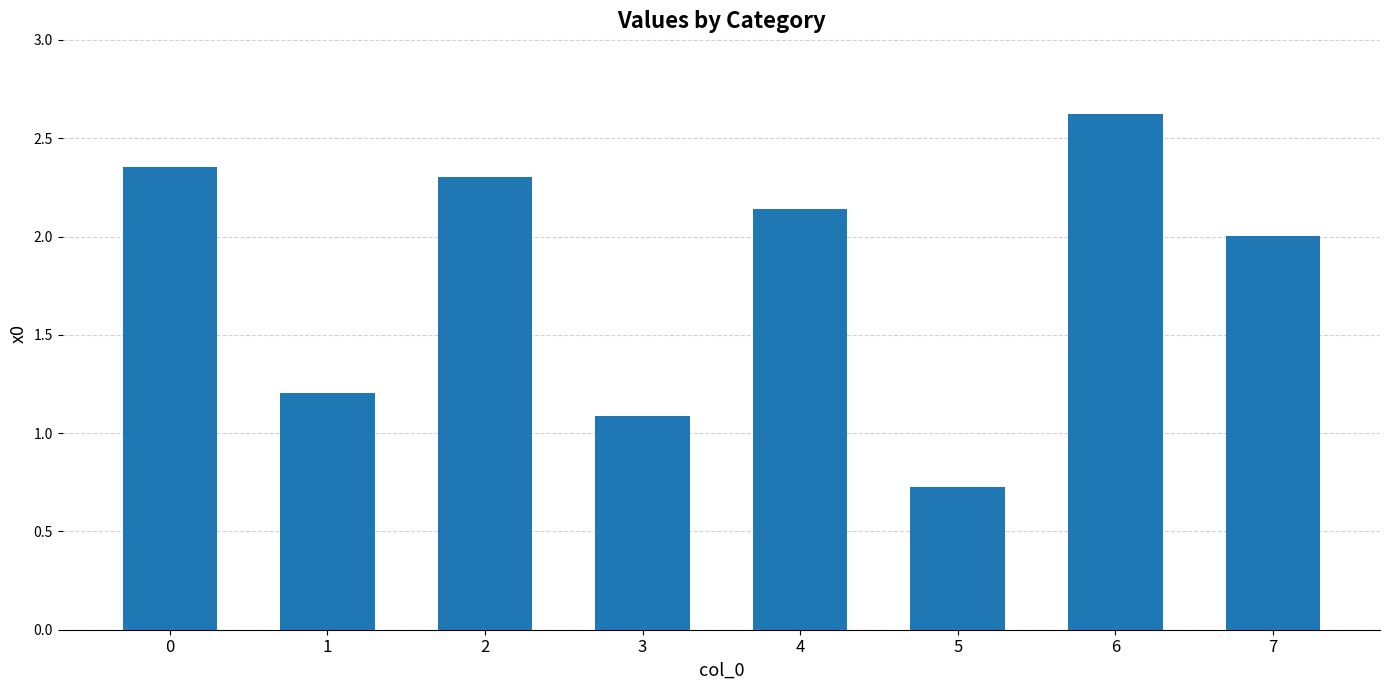

Read the value at 1.

1.2